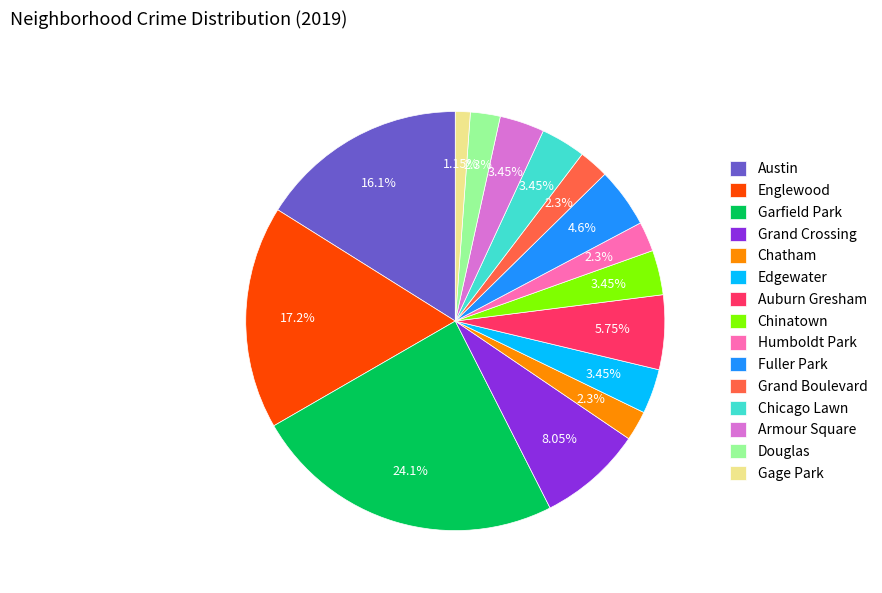

Combined, do Chinatown and Armour Square account for over 50%?

No